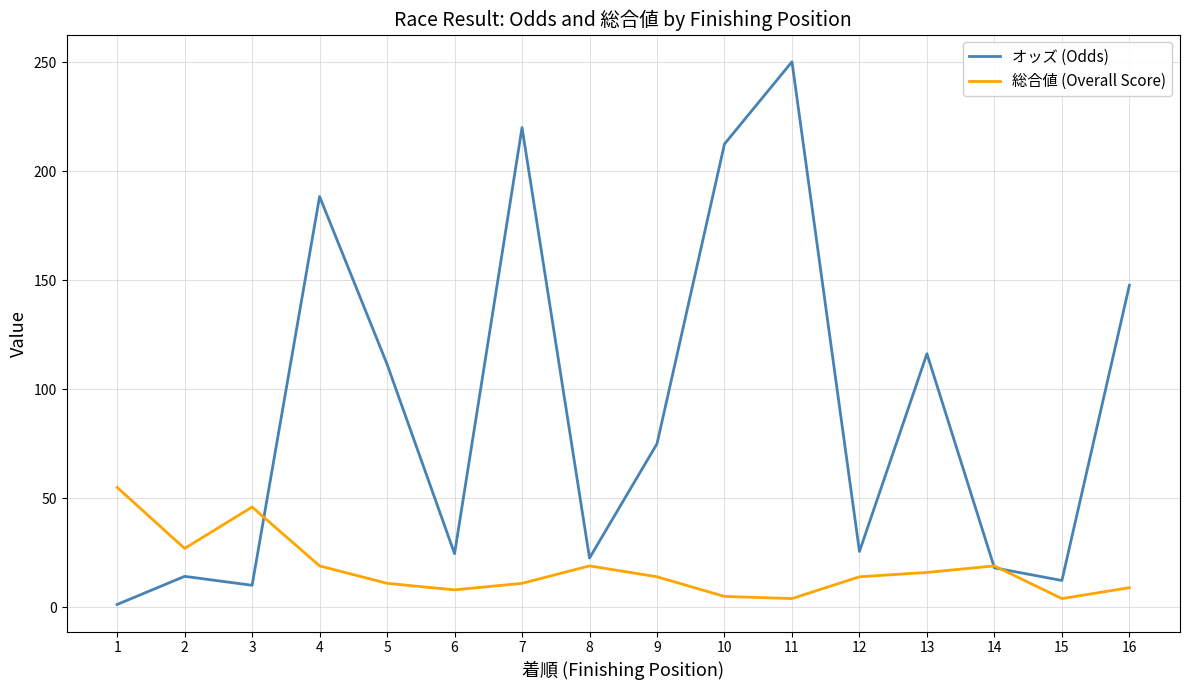

Between which two adjacent categories do 総合値 (Overall Score) and オッズ (Odds) first intersect?

3 and 4